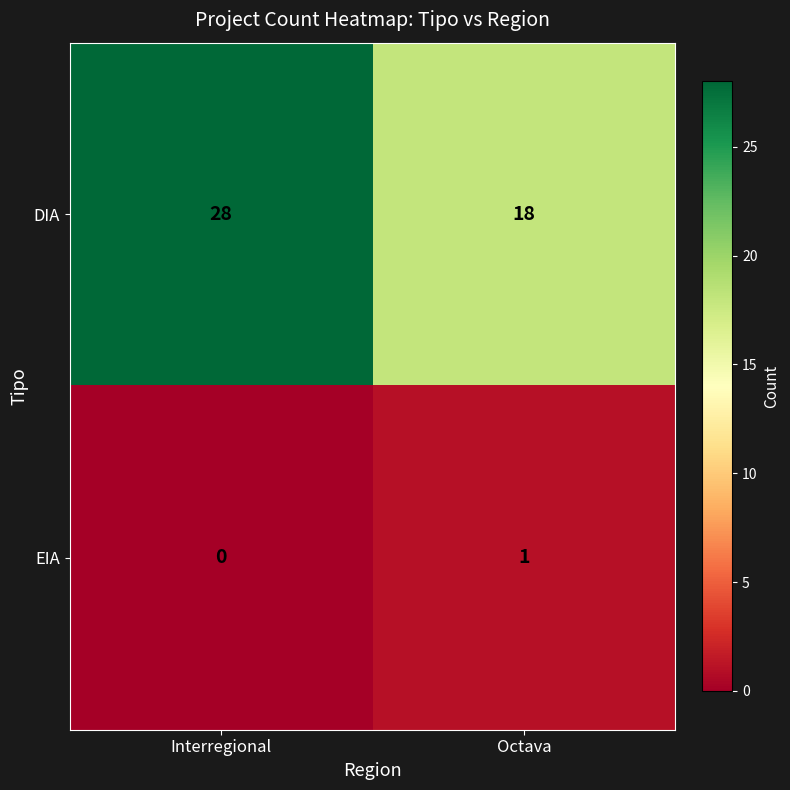

What is the difference between the highest and lowest values at Octava?

17